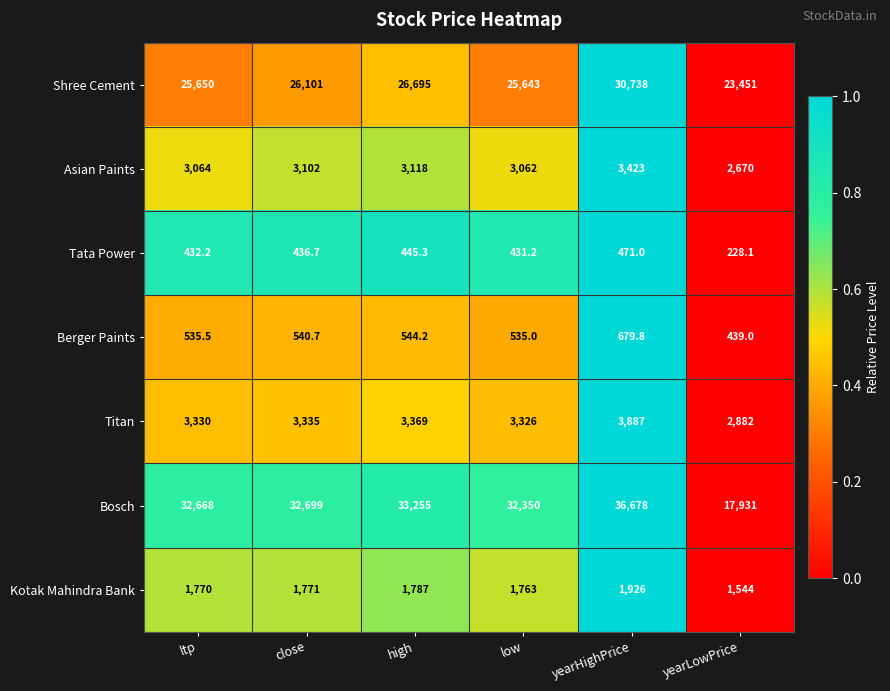

Rank the series by their maximum value, from highest to lowest.

Bosch, Shree Cement, Titan, Asian Paints, Kotak Mahindra Bank, Berger Paints, Tata Power